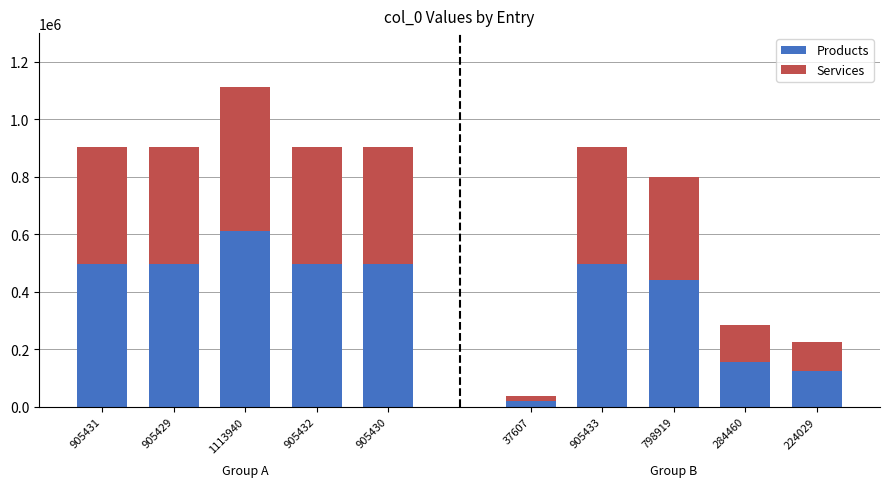

List the series in order of their peak value, highest first.

Products, Services